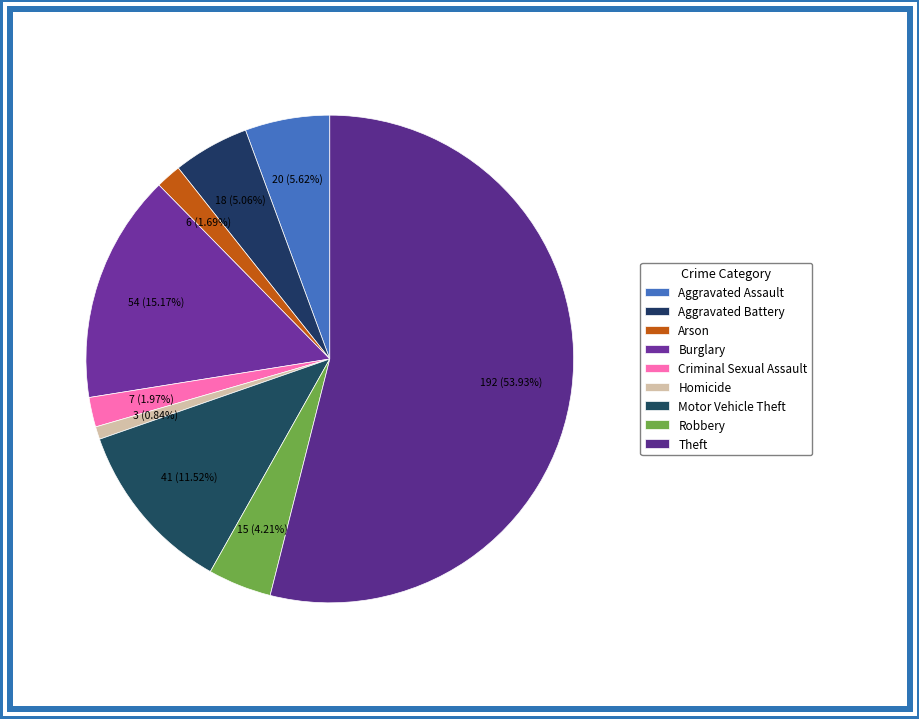

What is the change in value from Homicide to Robbery?

+12